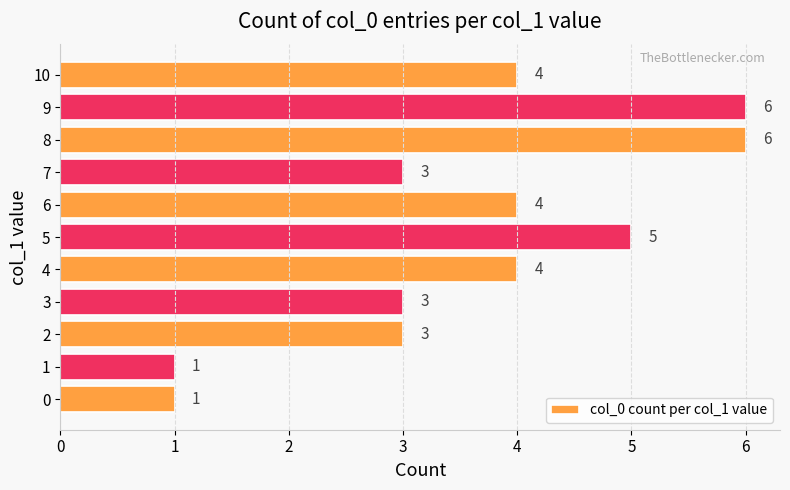

What value does the data have at 5?

5